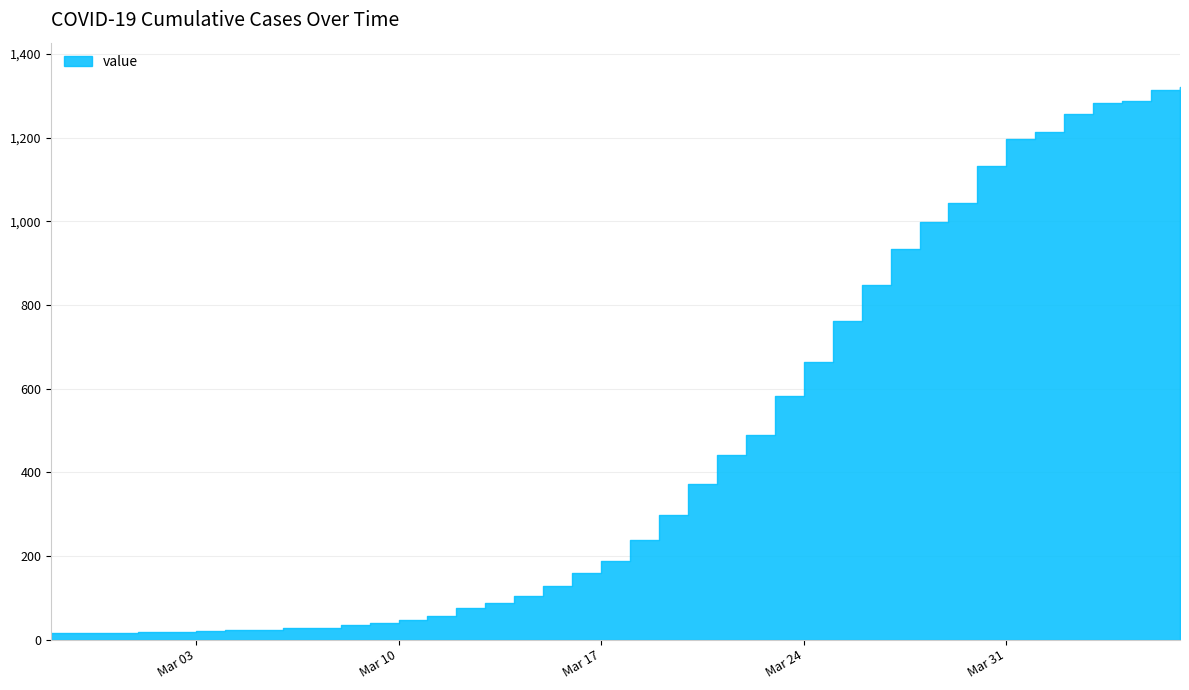

What value does the data have at 2020-02-27?

15